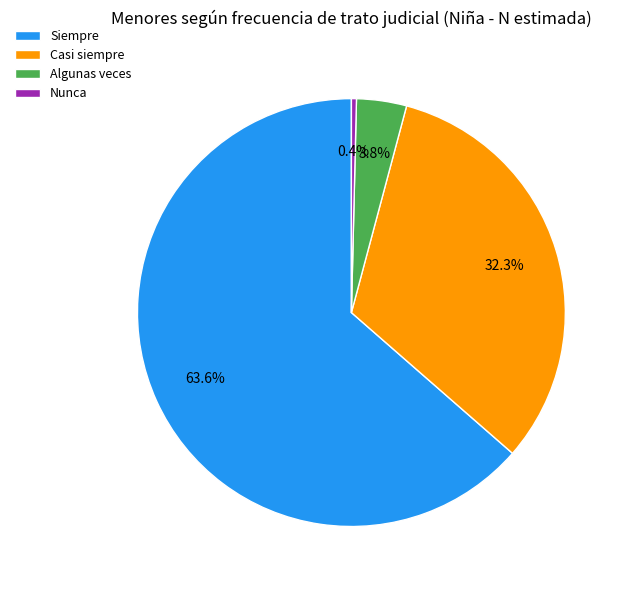

To the nearest percent, what is the difference between the largest and smallest slice percentages?

63%